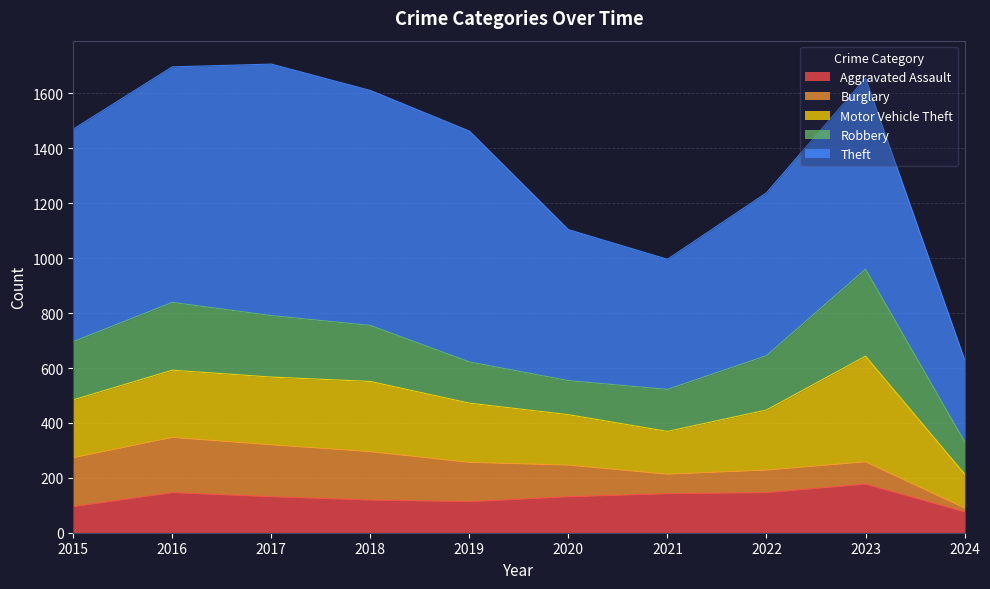

True or false: Theft has more than 2 interior local peaks.

False